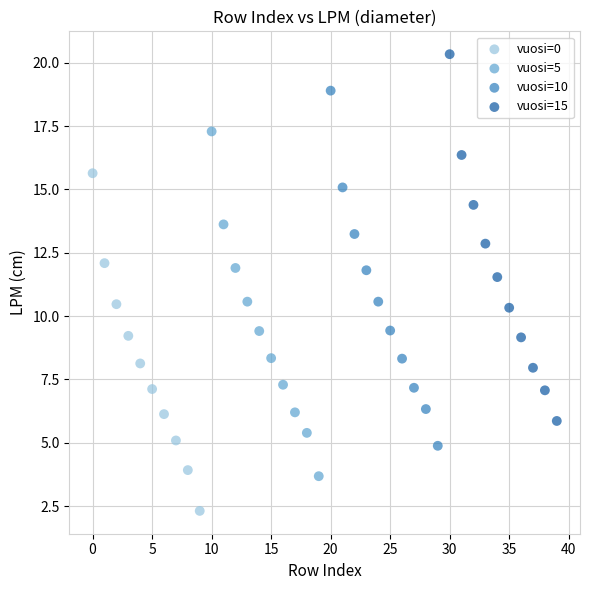

Which series contains the lowest Y value?

vuosi=0